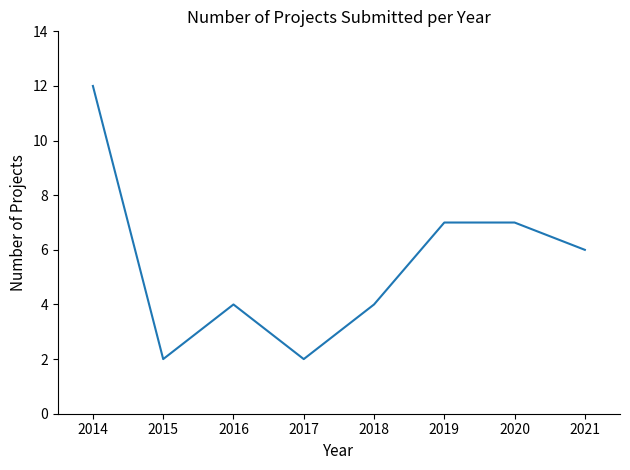

At which category does the chart reach its peak across all series?

2014